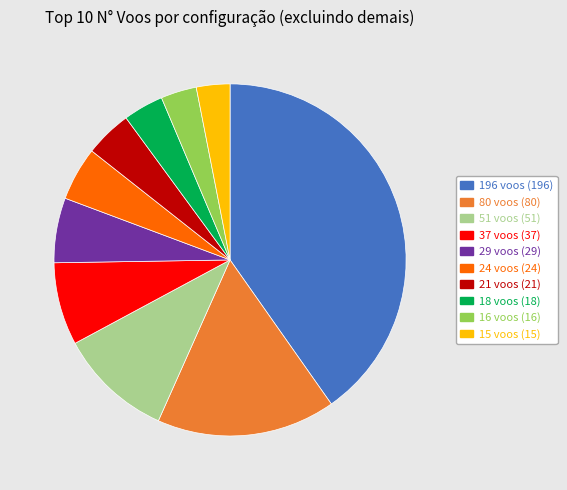

Count the number of slices in the pie.

10